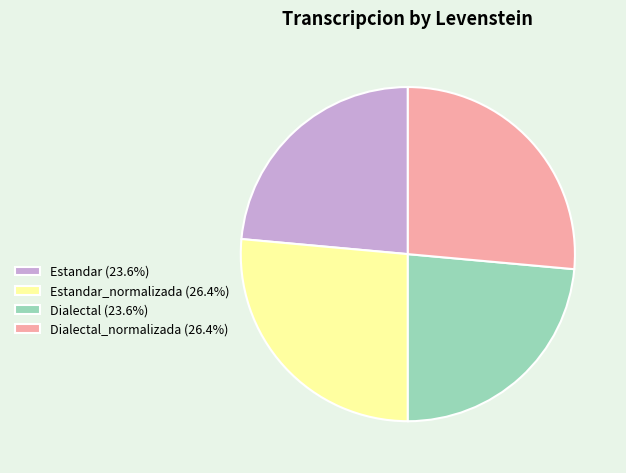

How many segments does this pie chart have?

4